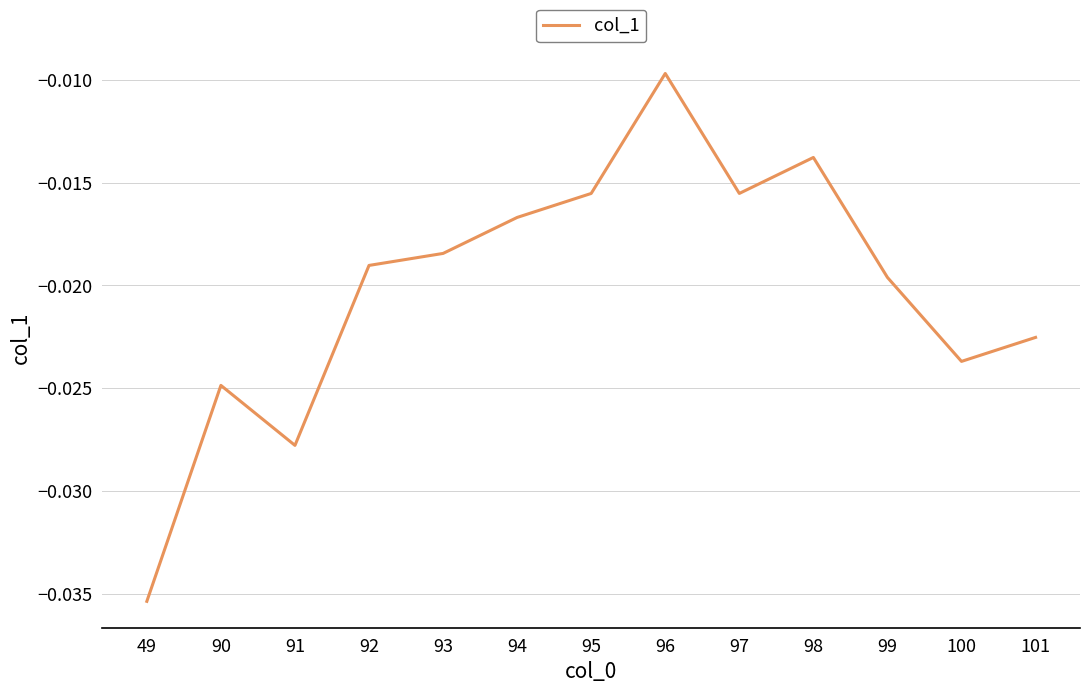

Where is the data nearest to the value 0?

96